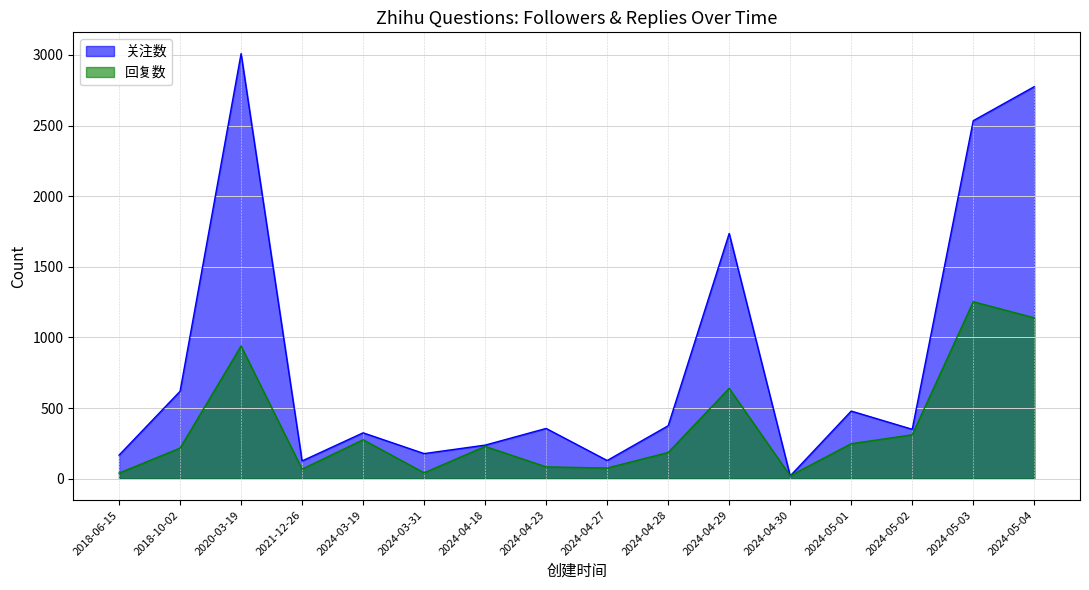

Where is 关注数 nearest to the value 1514?

2024-04-29